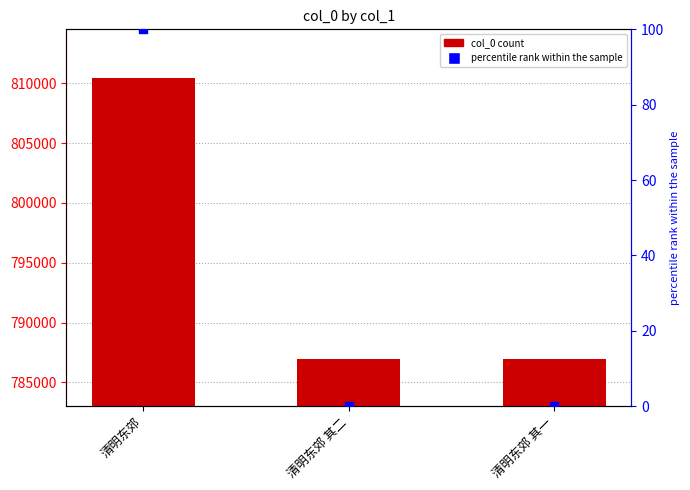

What is the total value across all series at 清明东郊 其一?

786960.0